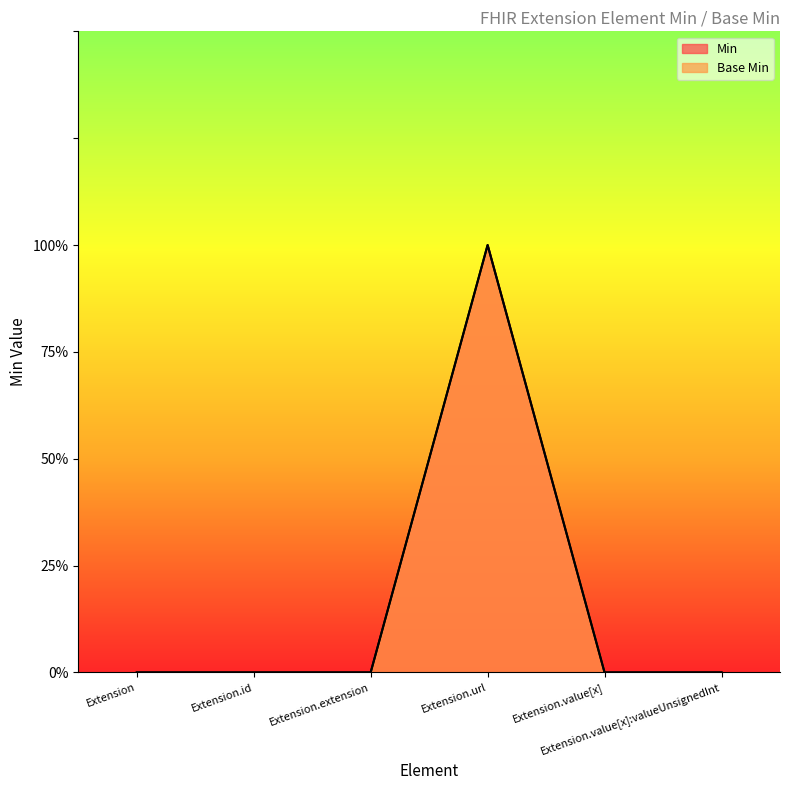

What is the total value across all series at Extension.url?

2